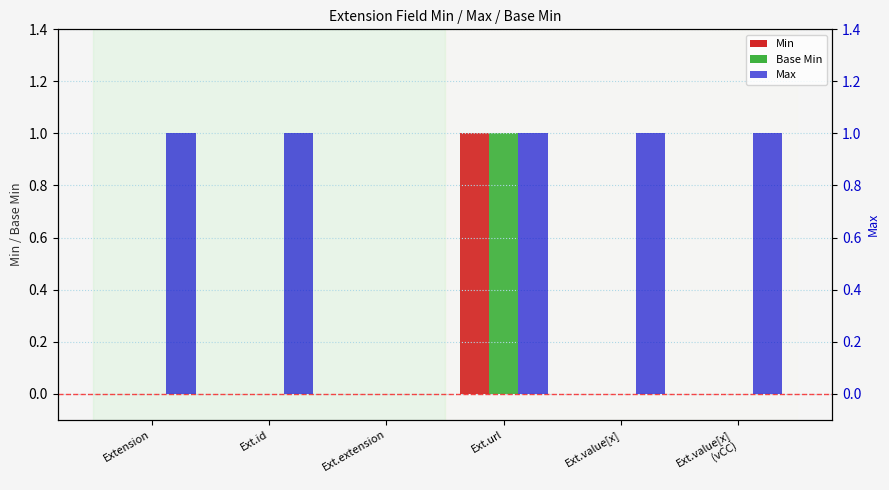

Is the value of Max at Ext.id greater than the value of Base Min at Ext.id?

Yes